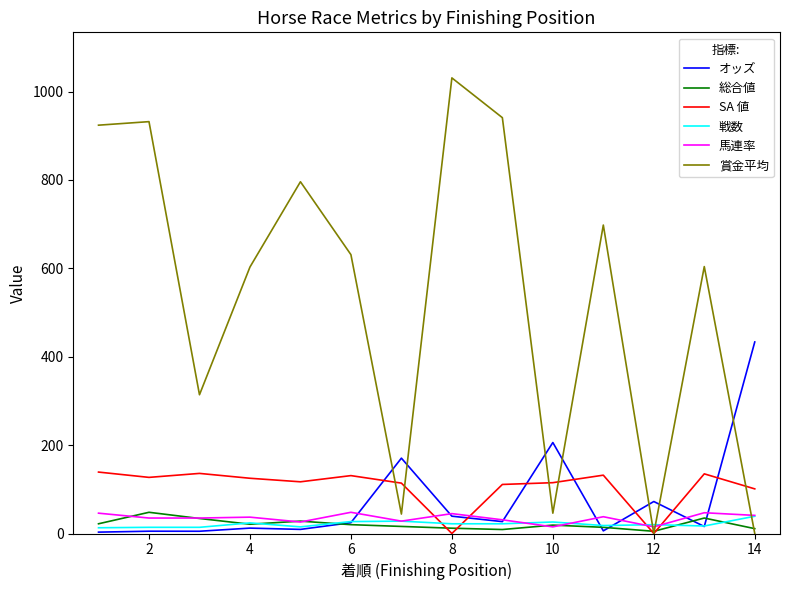

How many interior local valleys does the 賞金平均 series have?

4